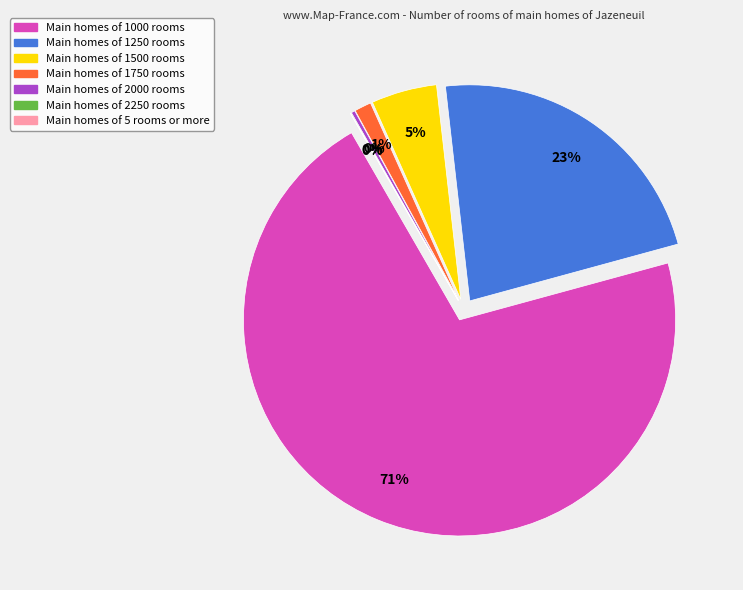

What is the largest slice in the pie chart?

1000